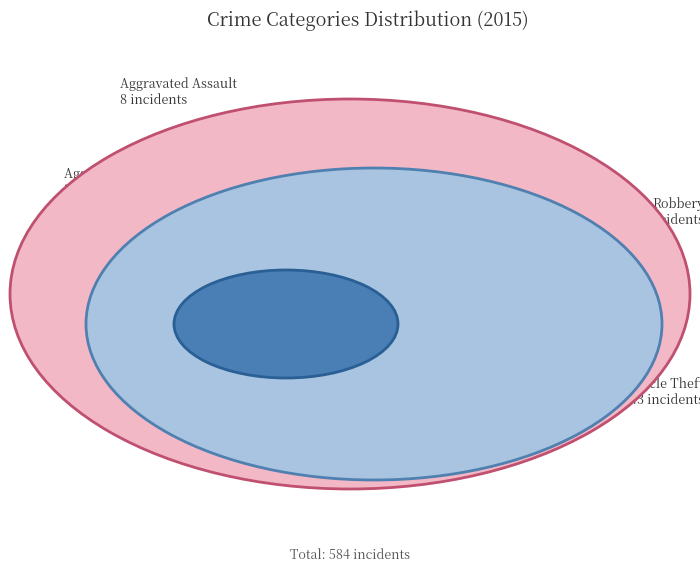

Does any single category account for the majority?

Yes